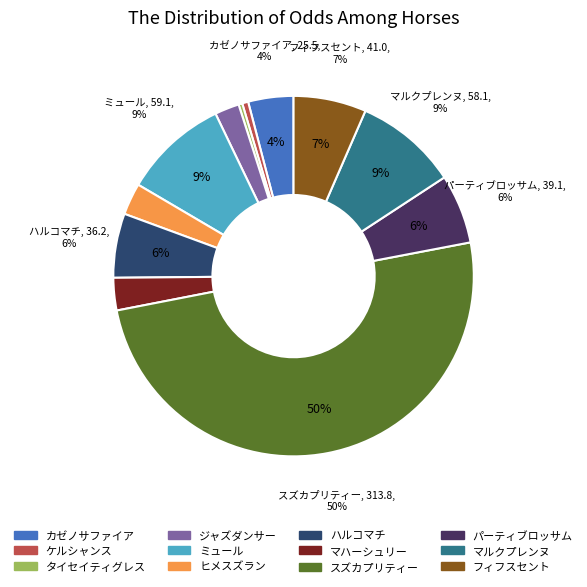

Rank the categories by value from highest to lowest.

スズカプリティー, ミュール, マルクプレンヌ, フィフスセント, パーティブロッサム, ハルコマチ, カゼノサファイア, マハーシュリー, ヒメスズラン, ジャズダンサー, ケルシャンス, タイセイティグレス